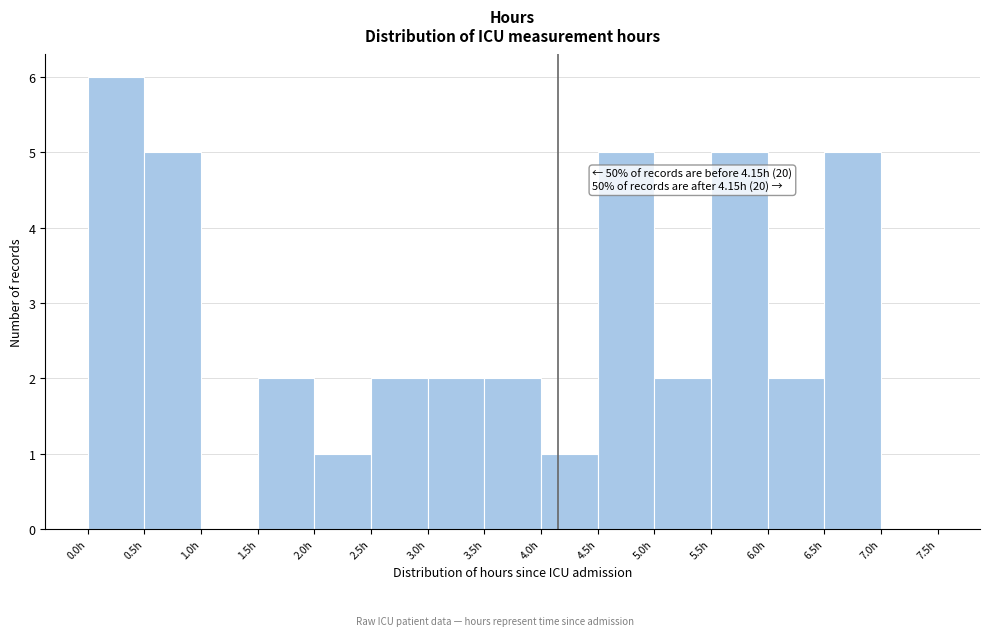

Which range on the x-axis has the tallest bar?

0.0 to 0.5